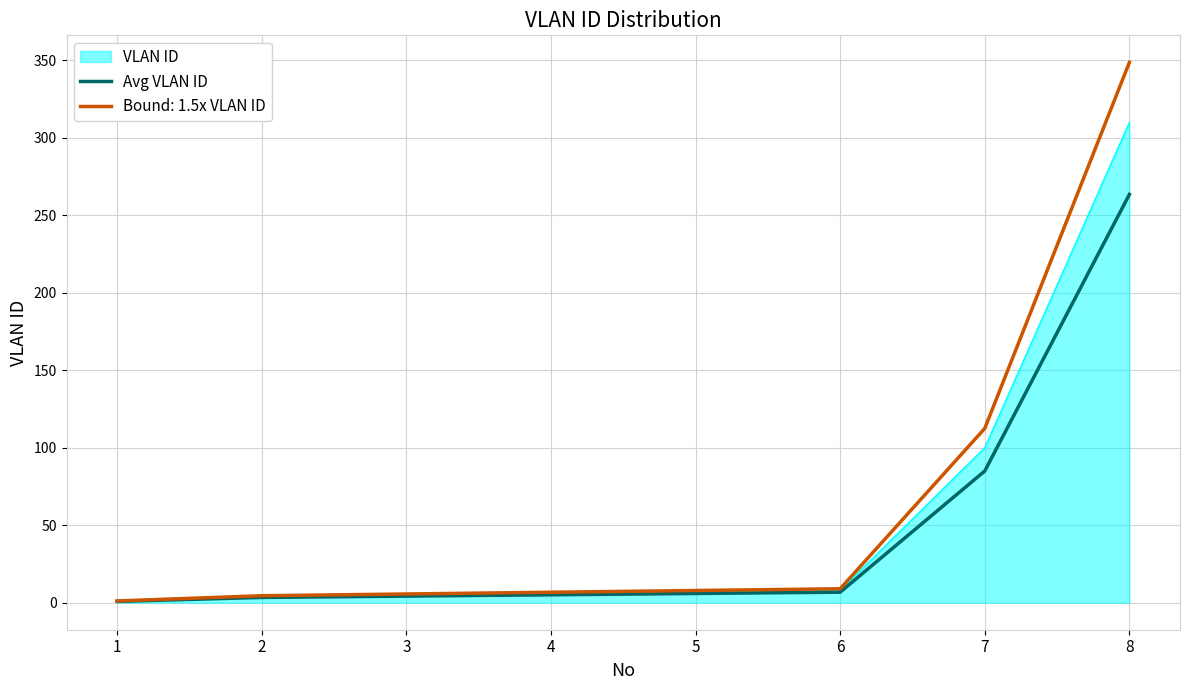

Which series has the widest spread of values?

Bound: 1.5x VLAN ID